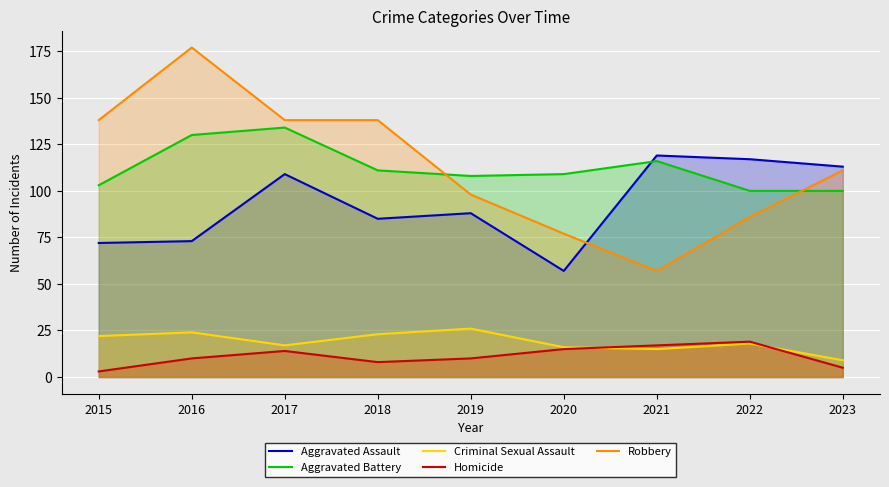

How many categories are shown in the chart?

9